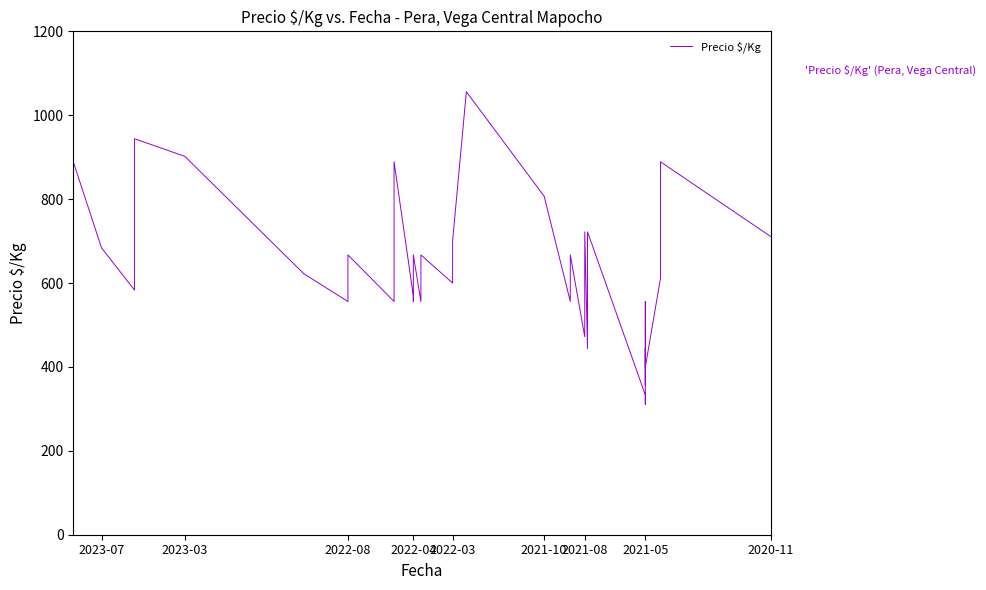

Is it true that the value at 2022-03 is 700?

True